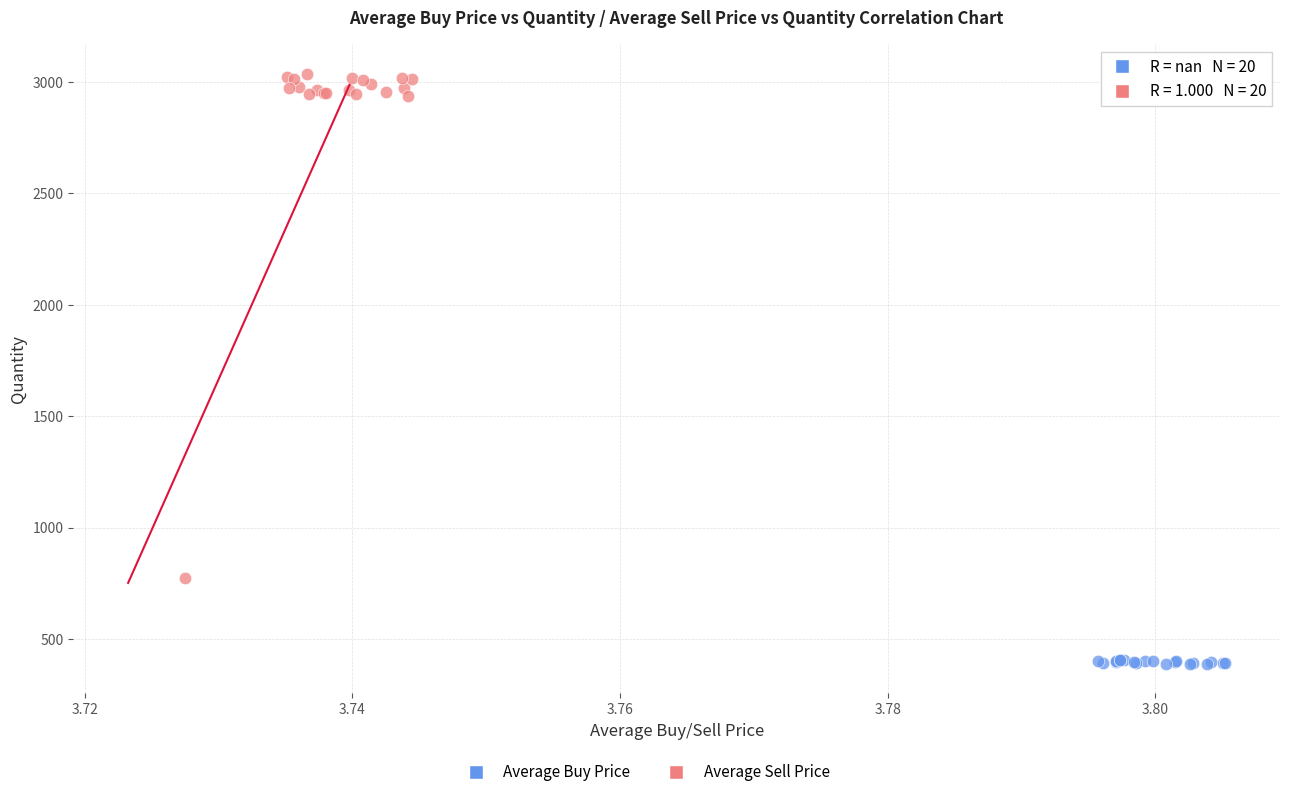

Which series has the widest spread of Y values?

Average Sell Price